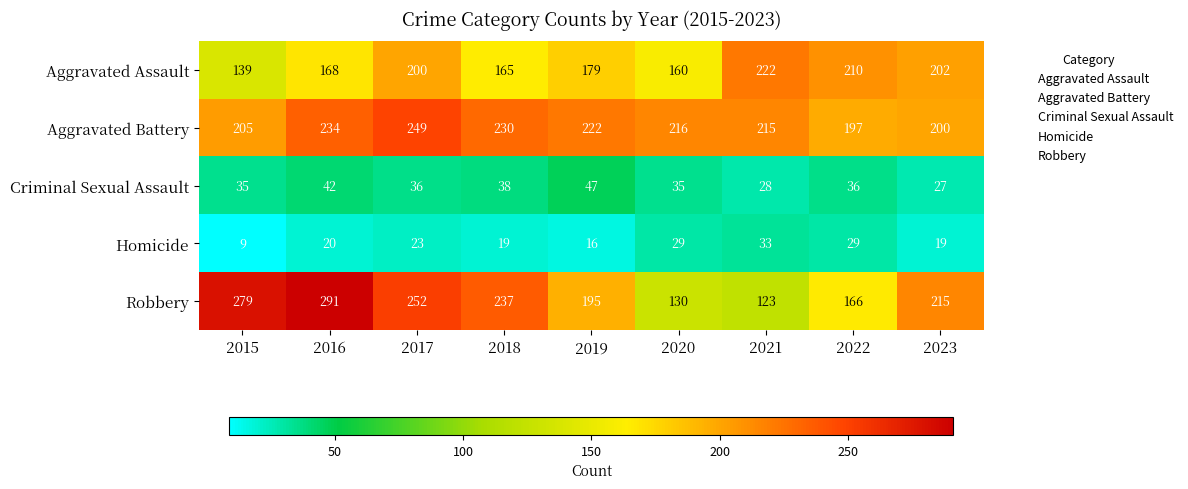

At 2019, list the series in order from smallest to largest.

Homicide, Criminal Sexual Assault, Aggravated Assault, Robbery, Aggravated Battery